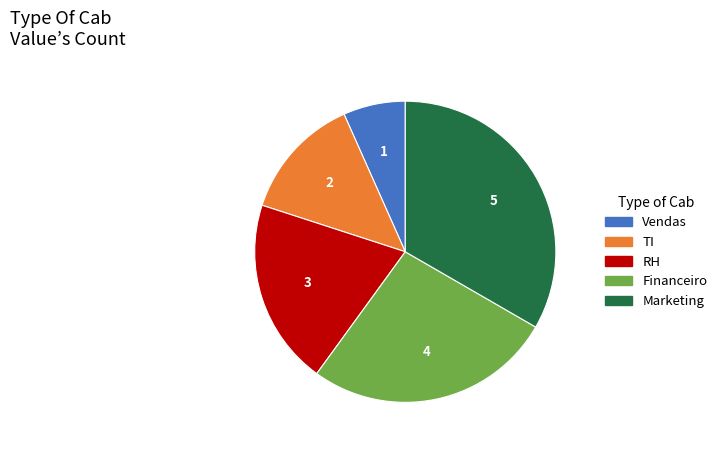

Rank the categories by value from highest to lowest.

Marketing, Financeiro, RH, TI, Vendas